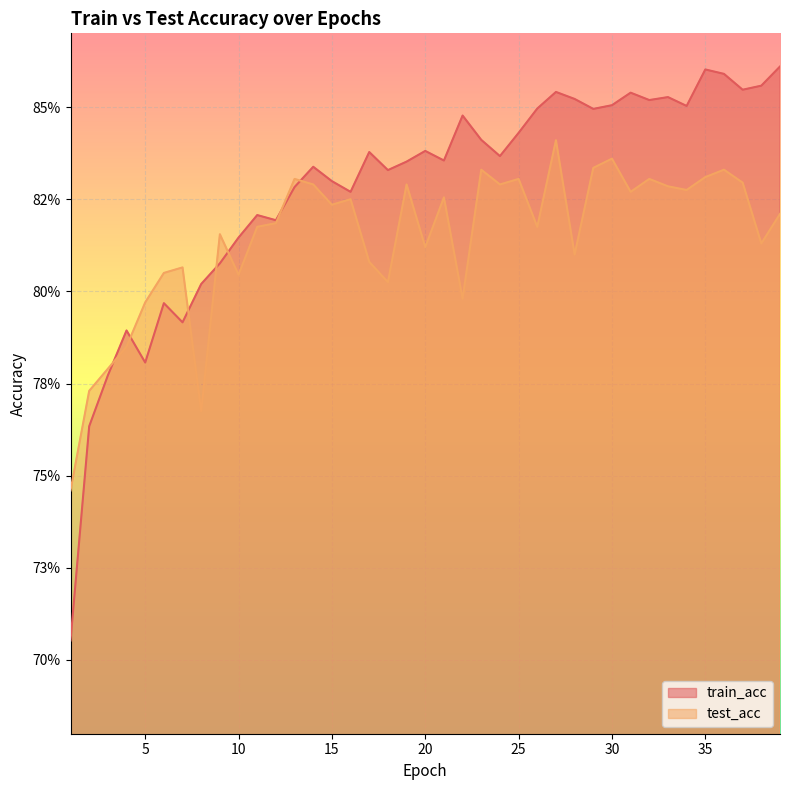

The value of train_acc at 33 is 1.1. True or false?

False